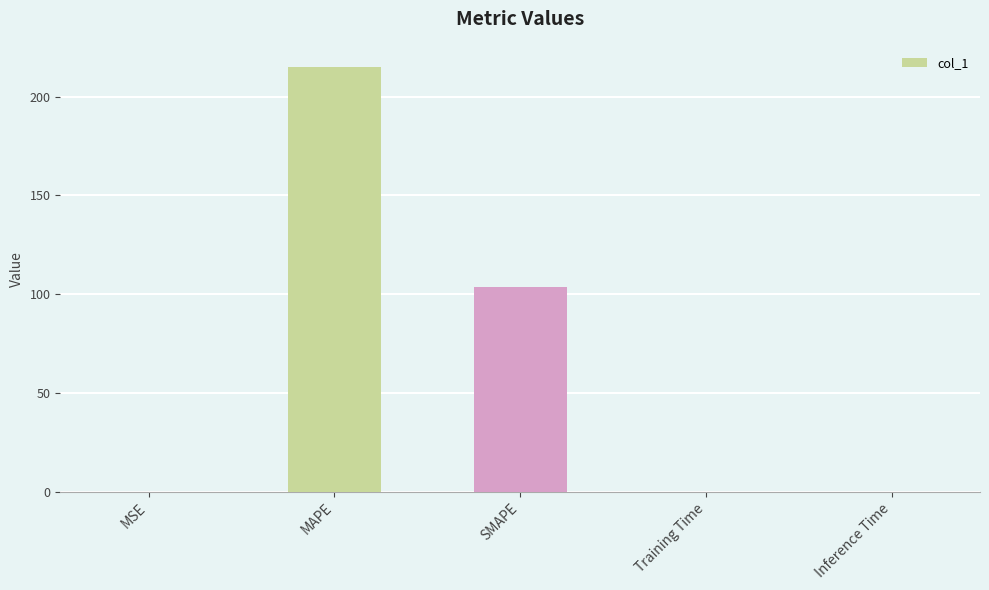

Read the value at SMAPE.

103.6